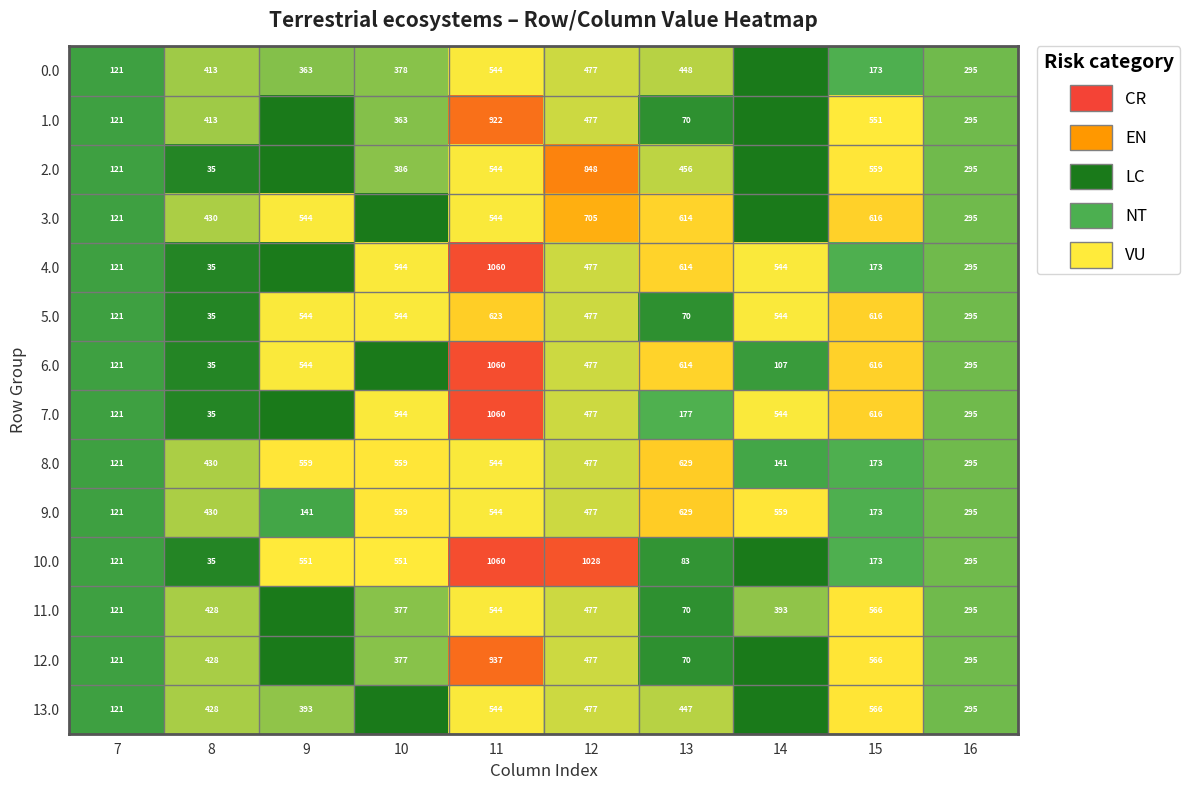

Is the value of 1.0 at 7 greater than the value of 7.0 at 10?

No